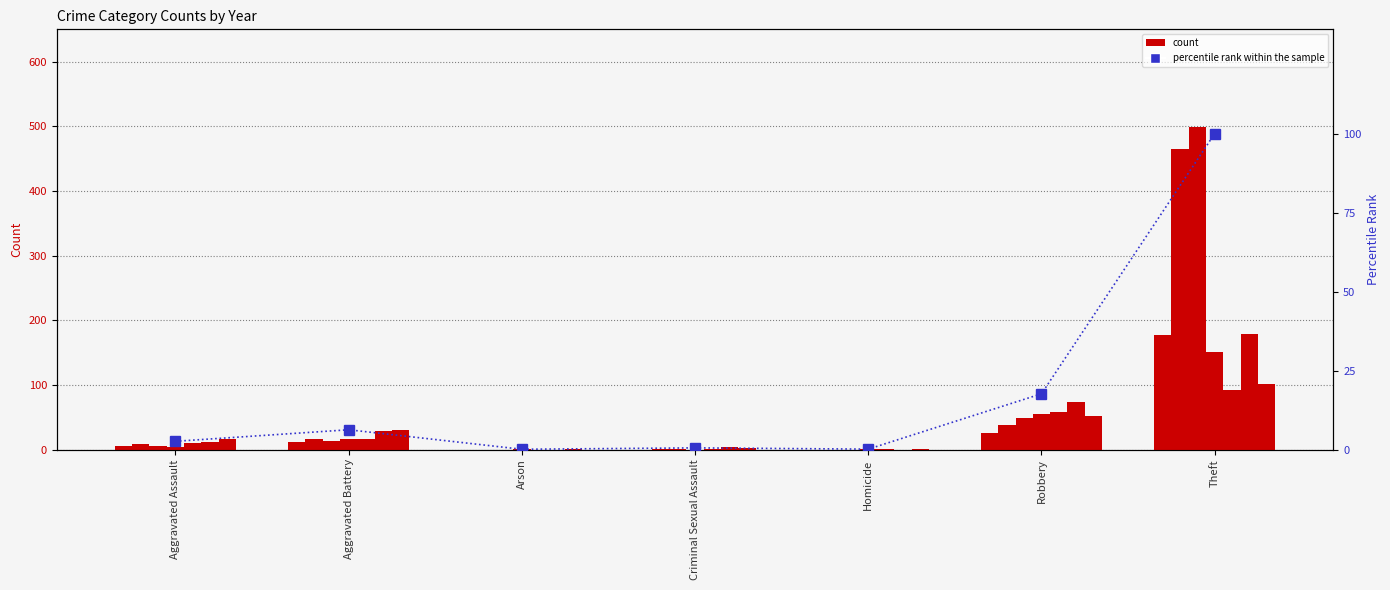

What position from the left is Aggravated Assault?

1